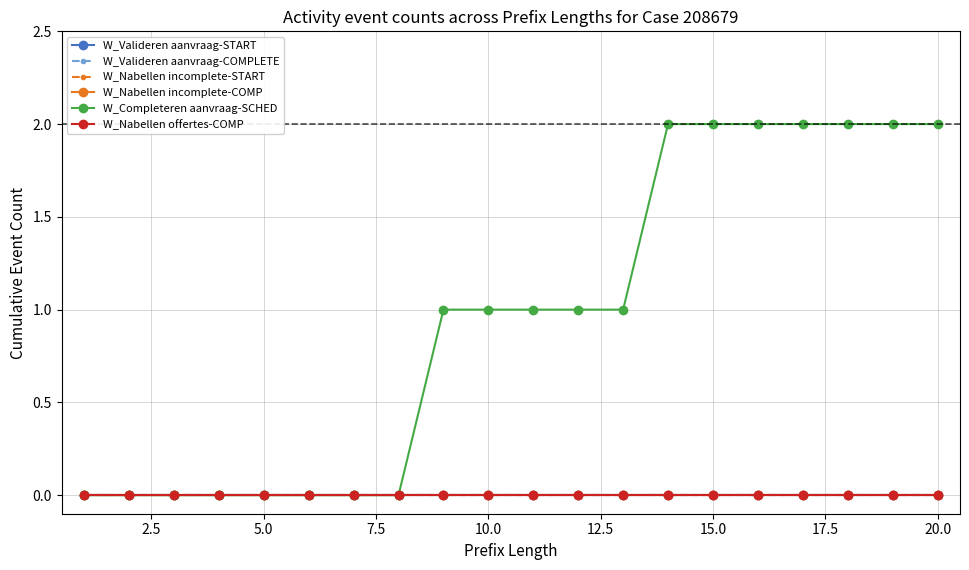

Does the chart have visible grid lines?

Yes